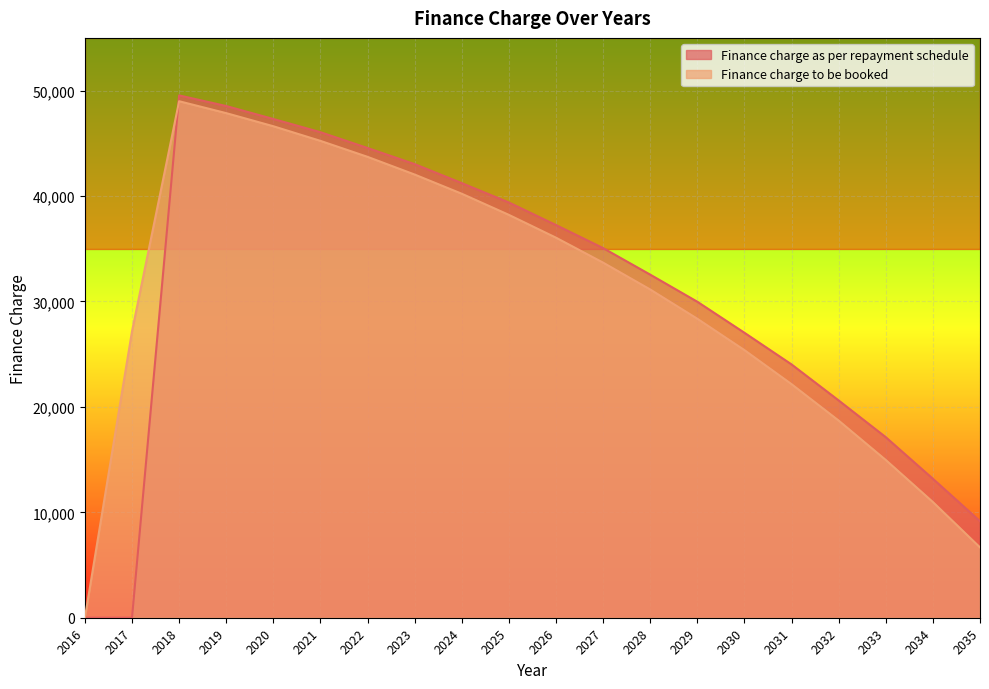

At which label does Finance charge as per repayment schedule reach its minimum?

2016